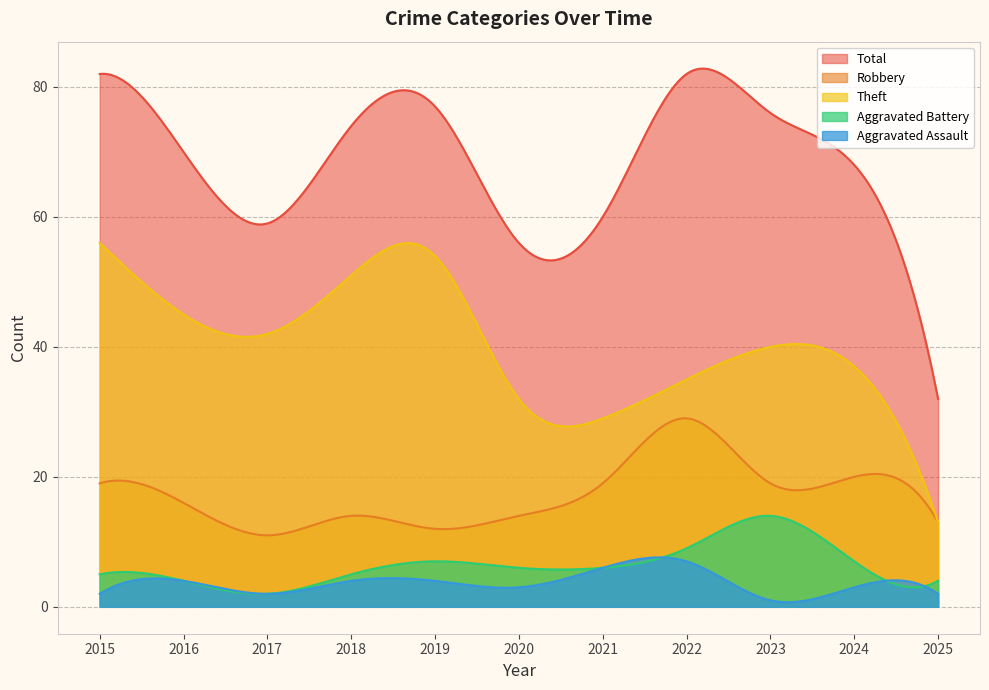

True or false: Aggravated Assault has a value of 3 at 2024.

True